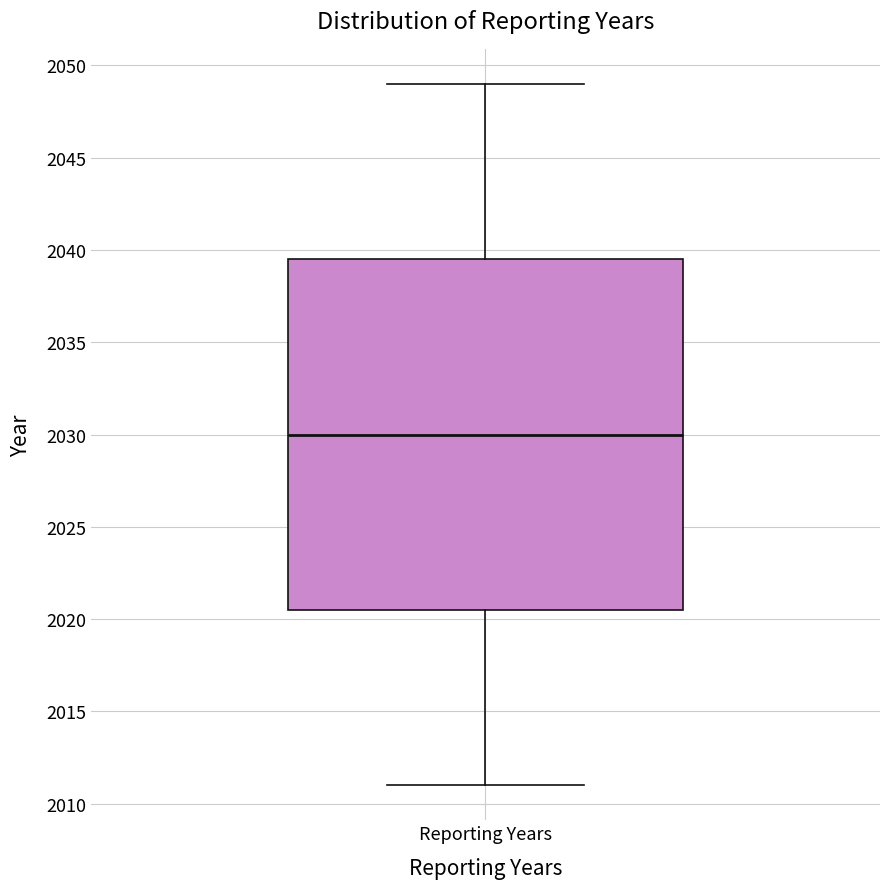

Transcribe this box plot: give where the median line is, the range the box spans, and where the two whiskers end, as read against the y-axis. The values are not printed on the chart, so give them approximately, as read against the axis.

median 2030.0, box 2020.5 to 2039.5, whiskers 2011.0 to 2049.0